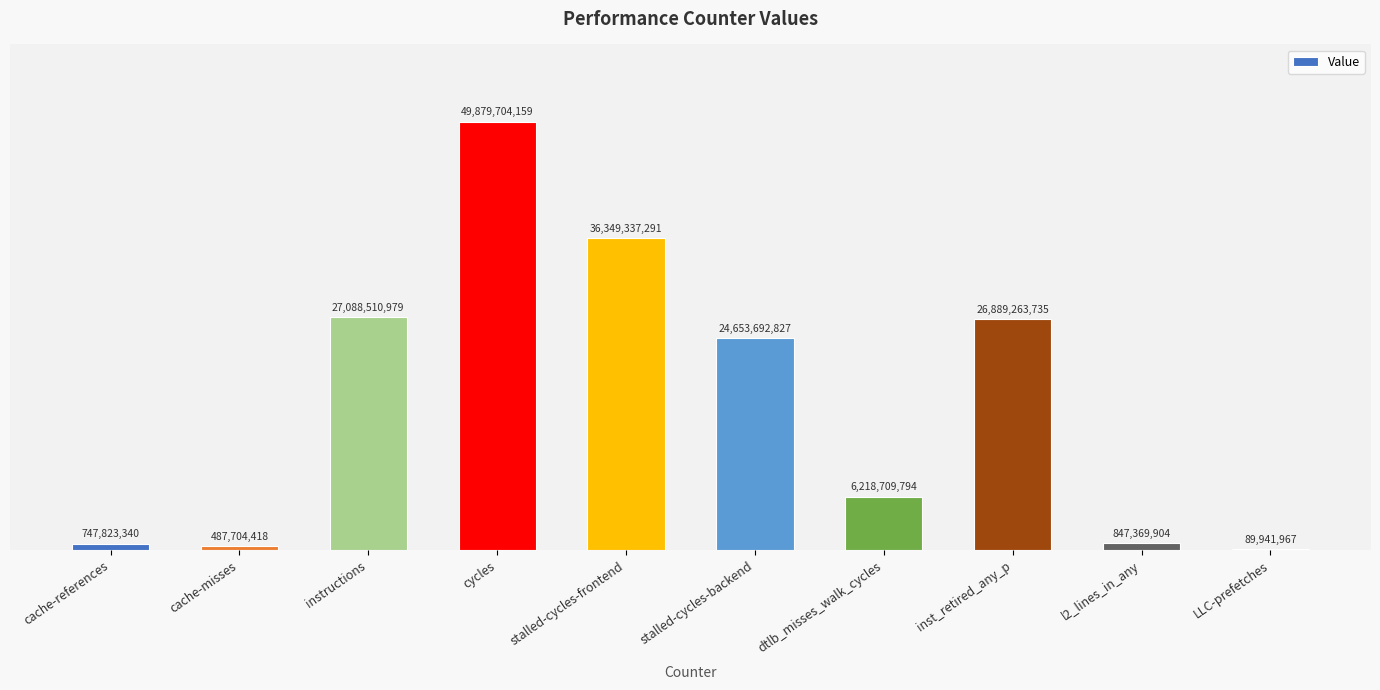

Count the number of categories in the chart.

10